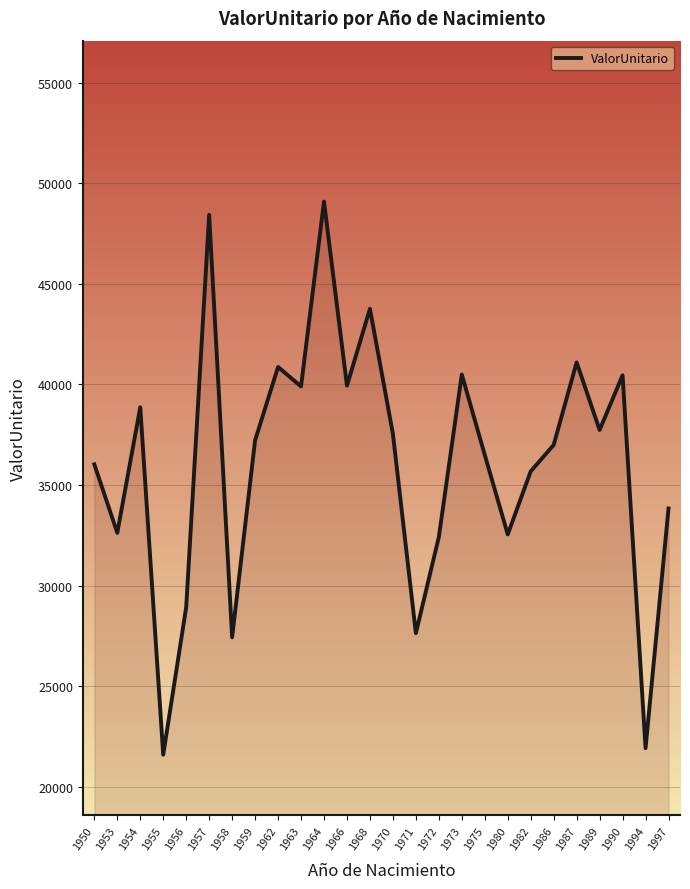

What is the sum of the values at 1973 and 1957?

88923.6